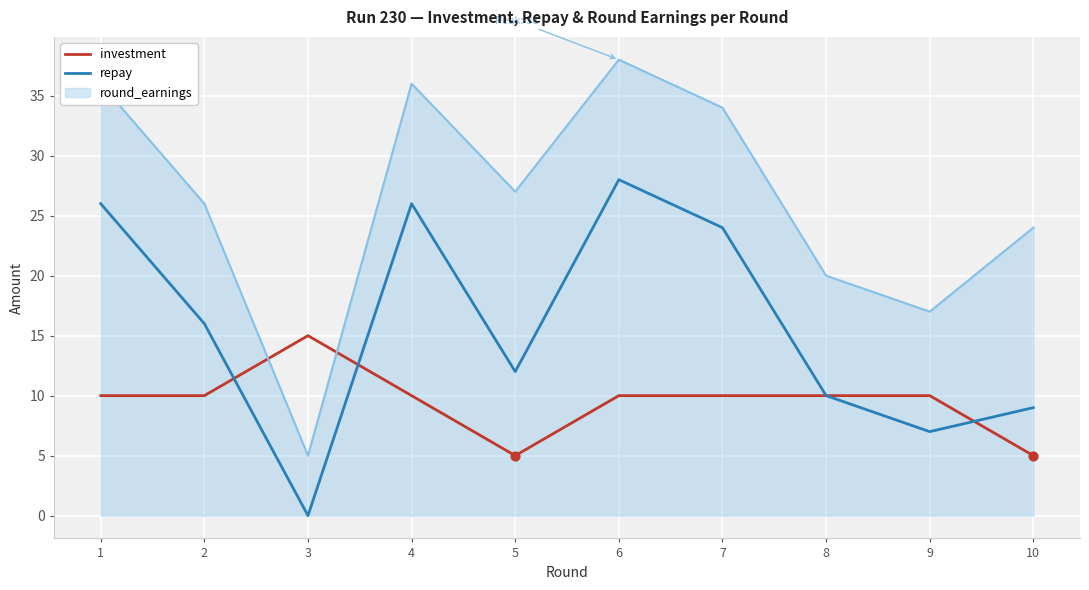

Is the value of repay at 2 greater than the value of investment at 7?

Yes